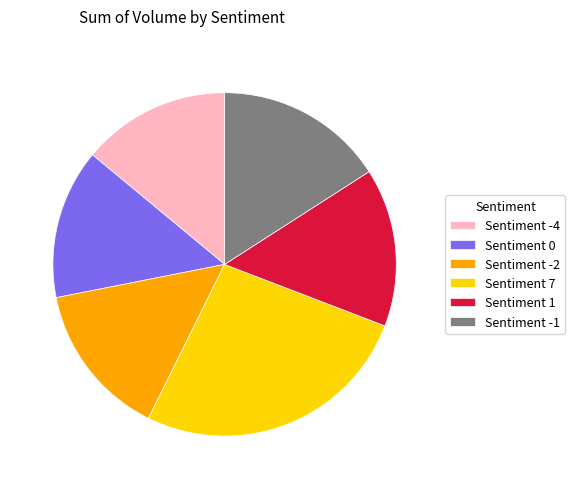

True or false: Sentiment -2 accounts for 23% of the total.

False